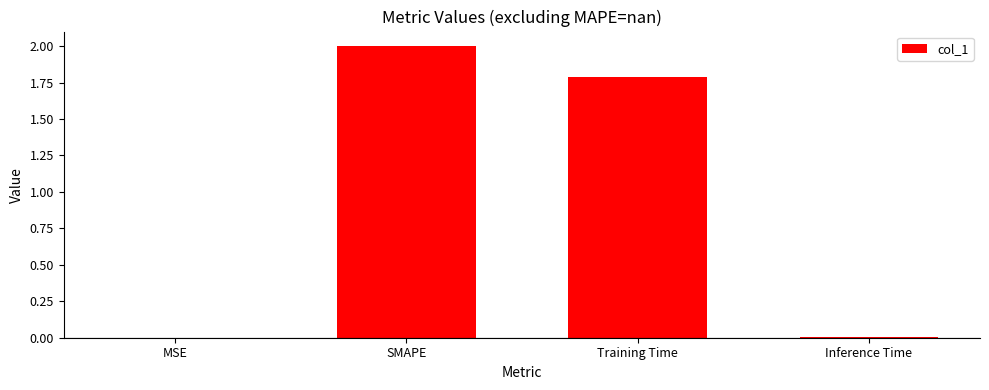

True or false: the data shows 2.0 at SMAPE.

True